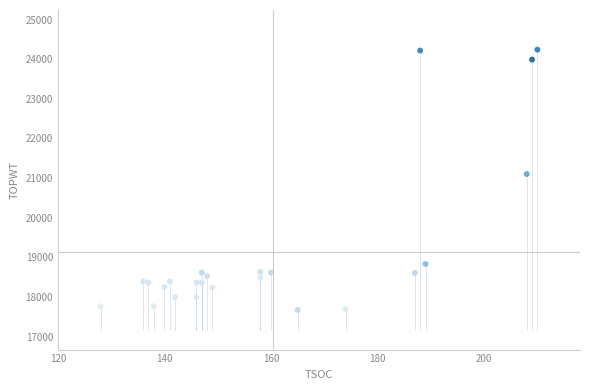

What Y value in the scatter plot is closest to 20957?

21103